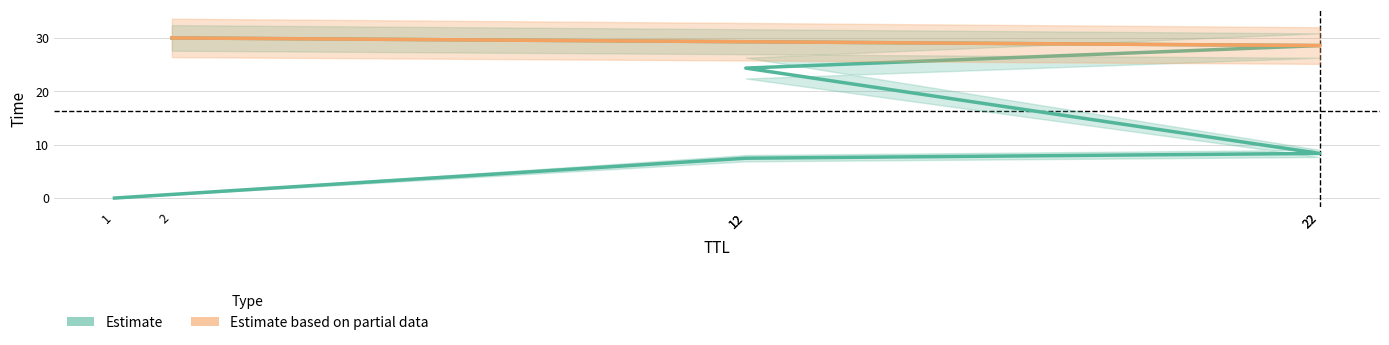

At which label does the data first exceed 24?

12